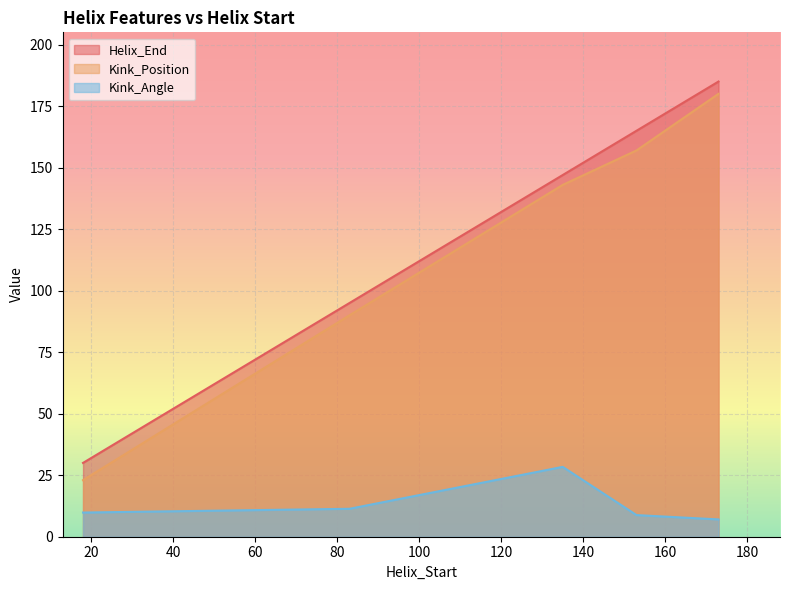

True or false: Kink_Angle has a value of 8.8 at 153.

True